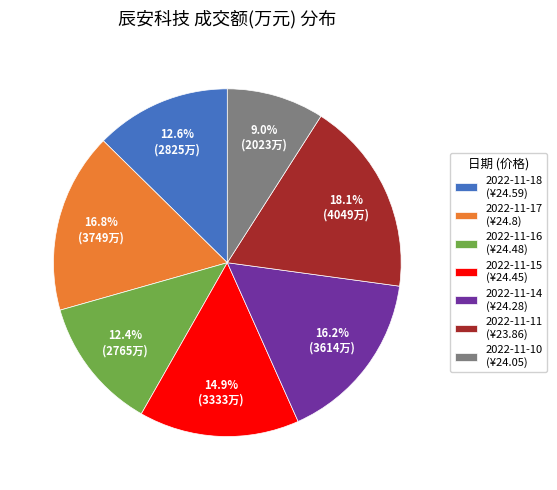

Which category has the biggest portion of the pie?

2022-11-11